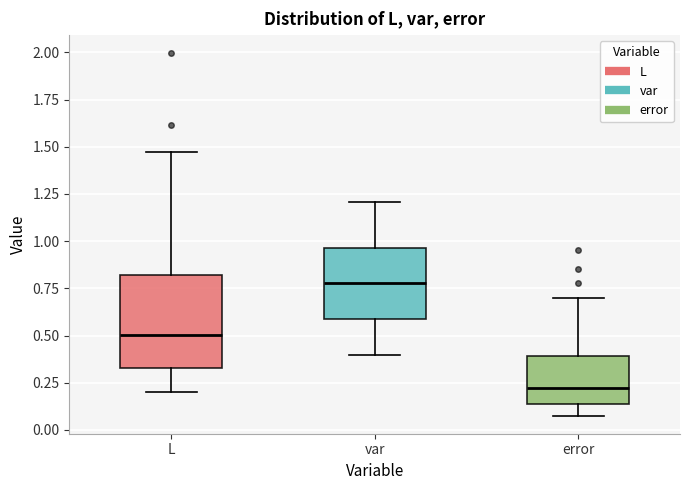

Comparing the boxes themselves (not the whiskers), which one is the tallest?

L